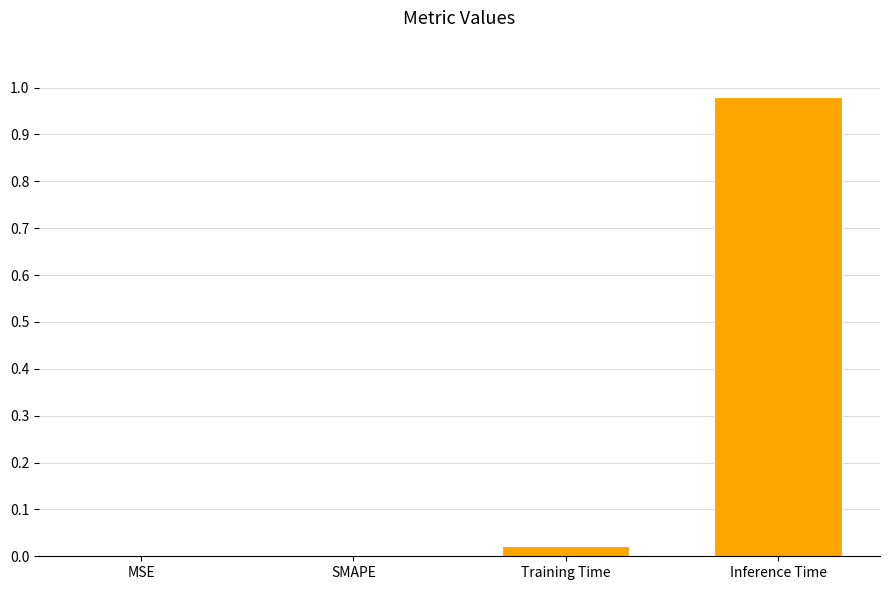

True or false: the data shows 1.4 at Inference Time.

False